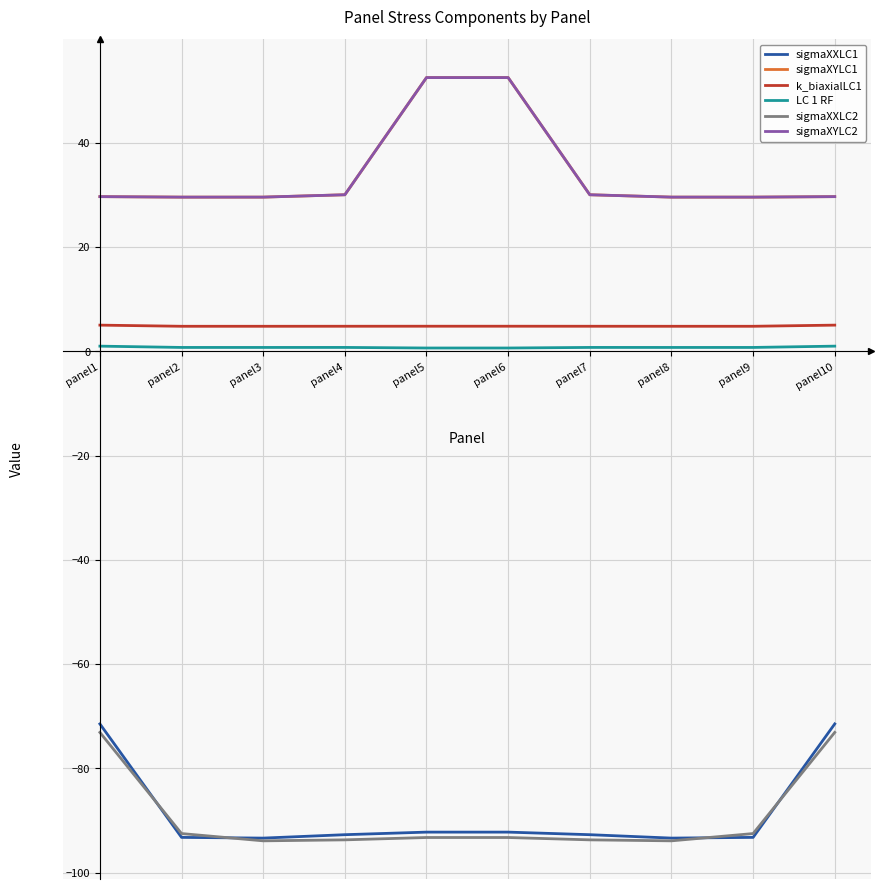

Is it true that sigmaXYLC2 equals 91.4 at panel5?

False